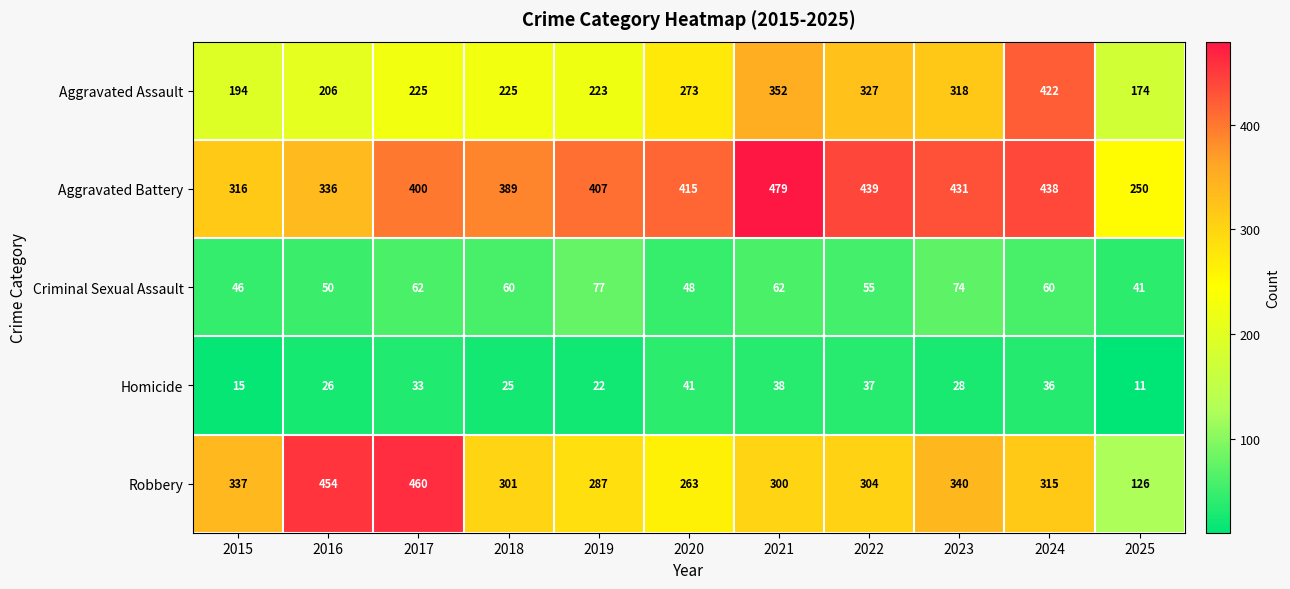

Between 2021 and 2025, which series saw the biggest shift?

Aggravated Battery